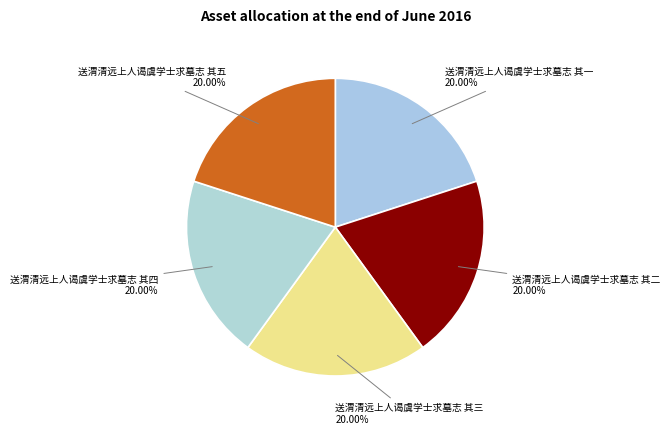

Does any single category account for the majority?

No